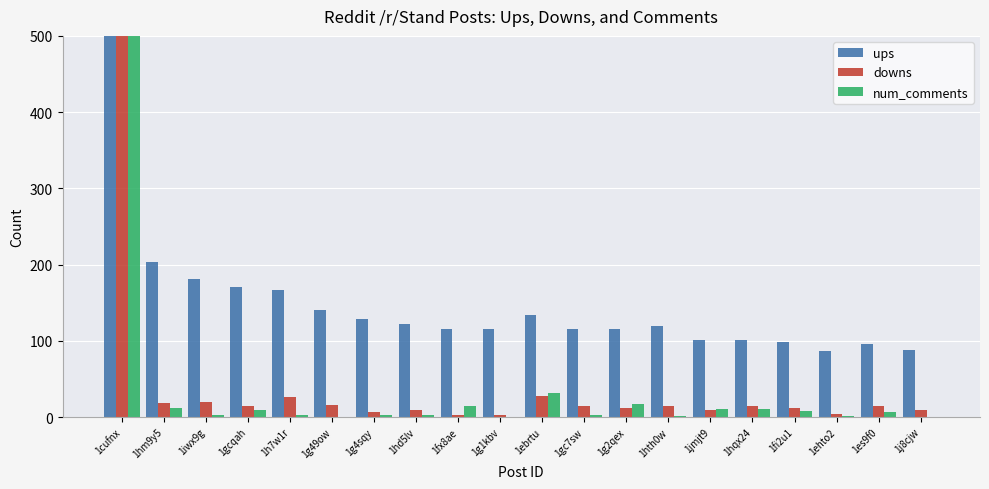

Reading left to right, what are all the values shown in this chart?

ups: 1cufnx=3921	1hm9y5=203	1iwx9g=181	1gcqah=170	1h7w1r=166	1g49ow=140	1g4sqy=128	1hd5lv=122	1fx8ae=116	1g1kbv=116	1ebrtu=134	1gc7sw=115	1g2qex=115	1hth0w=119	1jmjt9=101	1hqx24=101	1fi2u1=98	1ehto2=87	1es9f0=96	1j8cjw=88
downs: 1cufnx=1616	1hm9y5=18	1iwx9g=20	1gcqah=15	1h7w1r=26	1g49ow=16	1g4sqy=7	1hd5lv=9	1fx8ae=3	1g1kbv=2	1ebrtu=27	1gc7sw=14	1g2qex=12	1hth0w=14	1jmjt9=9	1hqx24=14	1fi2u1=12	1ehto2=4	1es9f0=15	1j8cjw=9
num_comments: 1cufnx=1304	1hm9y5=12	1iwx9g=2	1gcqah=9	1h7w1r=2	1g49ow=0	1g4sqy=3	1hd5lv=3	1fx8ae=14	1g1kbv=0	1ebrtu=32	1gc7sw=2	1g2qex=17	1hth0w=1	1jmjt9=11	1hqx24=11	1fi2u1=8	1ehto2=1	1es9f0=7	1j8cjw=0